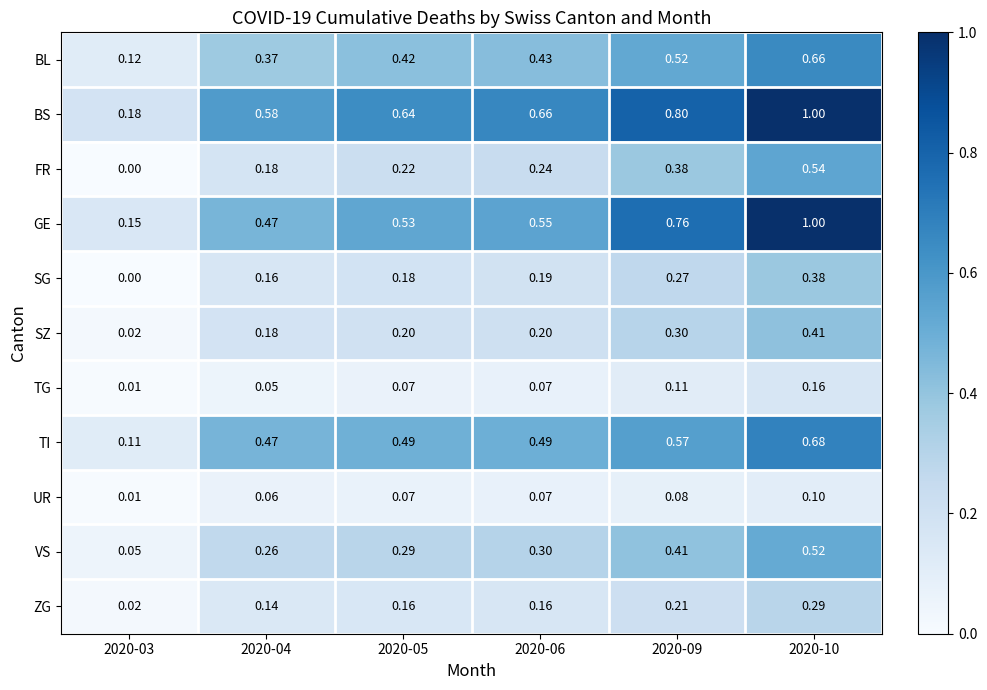

What is the difference between the highest and lowest values at 2020-03?

0.2